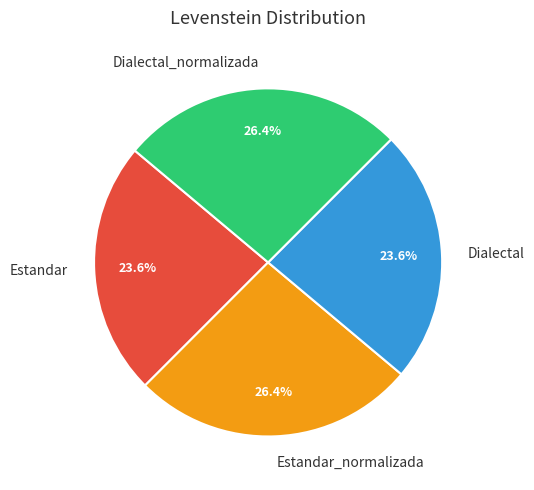

To the nearest percent, what percentage of the pie is Estandar?

24%